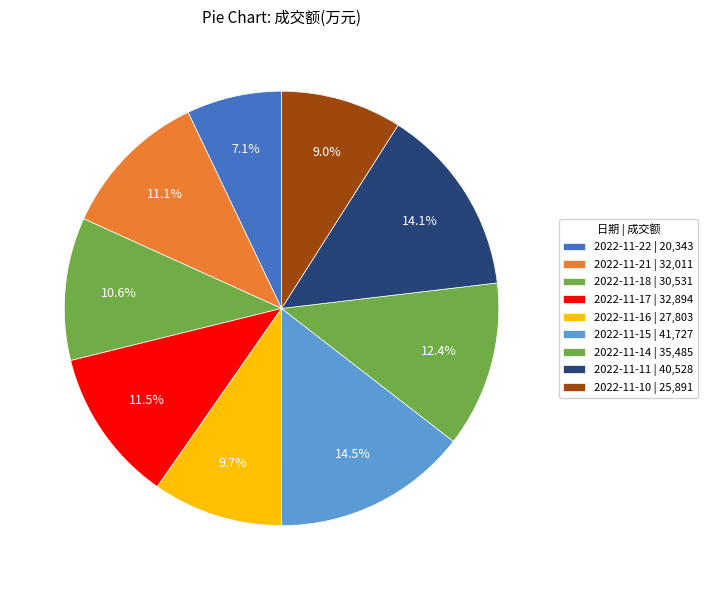

To the nearest percent, what is the combined percentage of 2022-11-18 and 2022-11-14?

23%